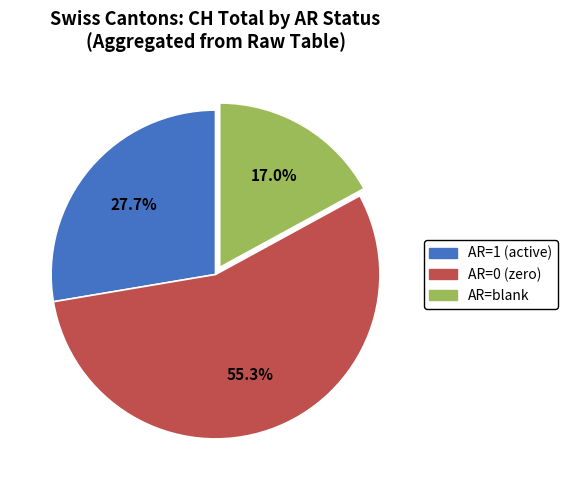

Is there any slice that represents more than half of the pie?

Yes